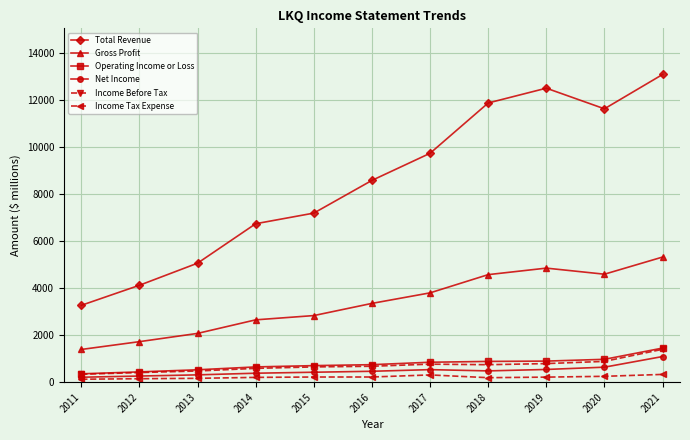

What is the average value of the Income Before Tax series?

701.8